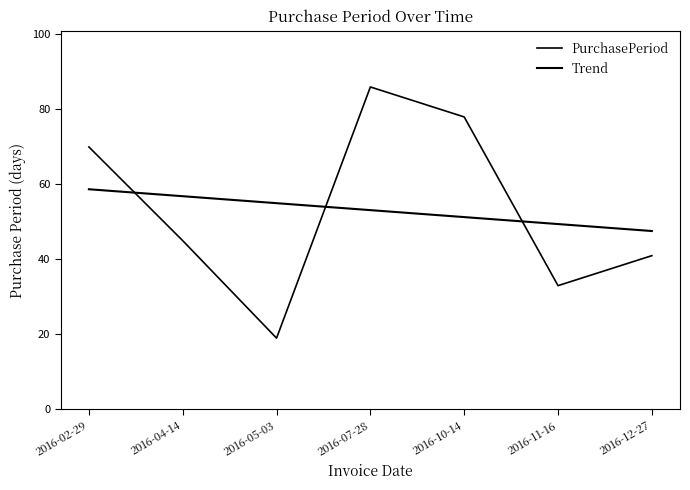

Rank the categories by value from highest to lowest.

2016-07-28, 2016-10-14, 2016-02-29, 2016-04-14, 2016-12-27, 2016-11-16, 2016-05-03